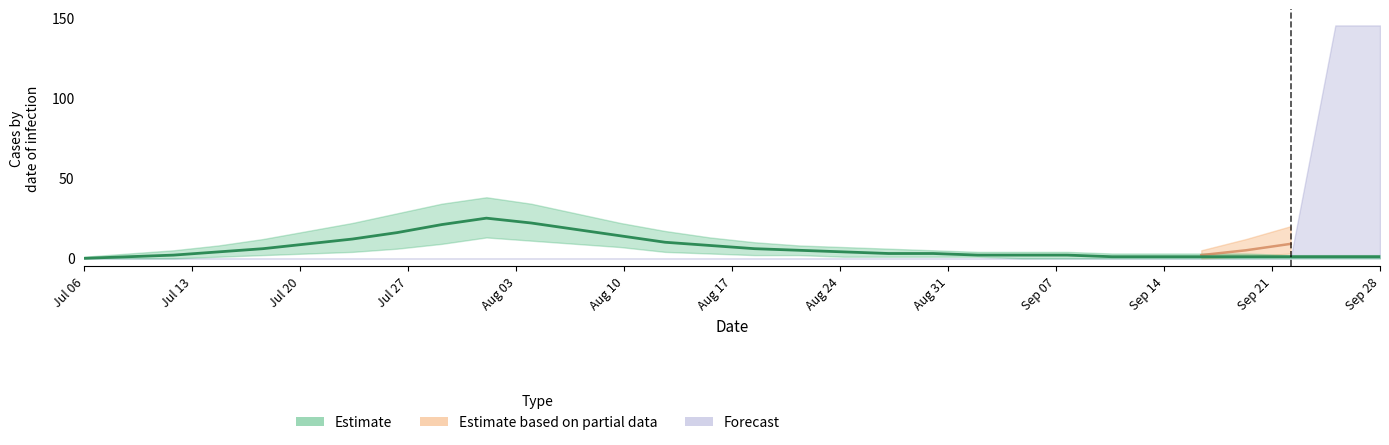

How many interior local peaks does the Estimate series have?

1